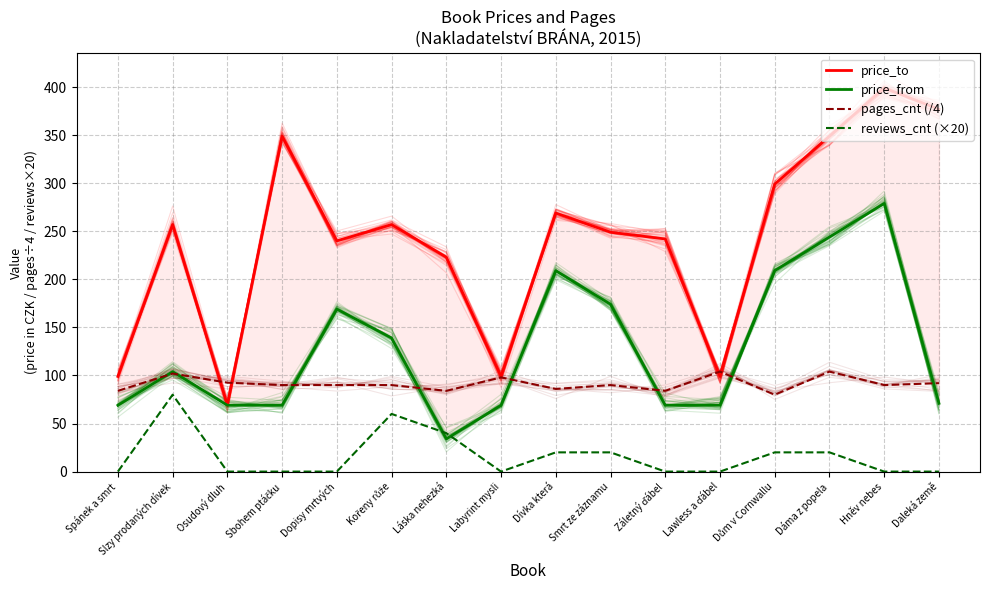

What is the maximum value for pages_cnt (/4)?

104.0